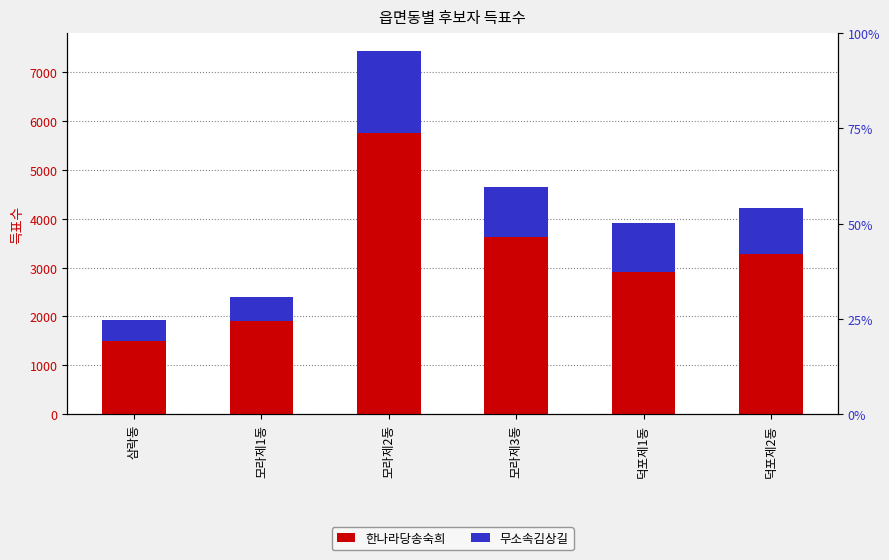

Is it true that 한나라당송숙희 equals 4027 at 덕포제1동?

False